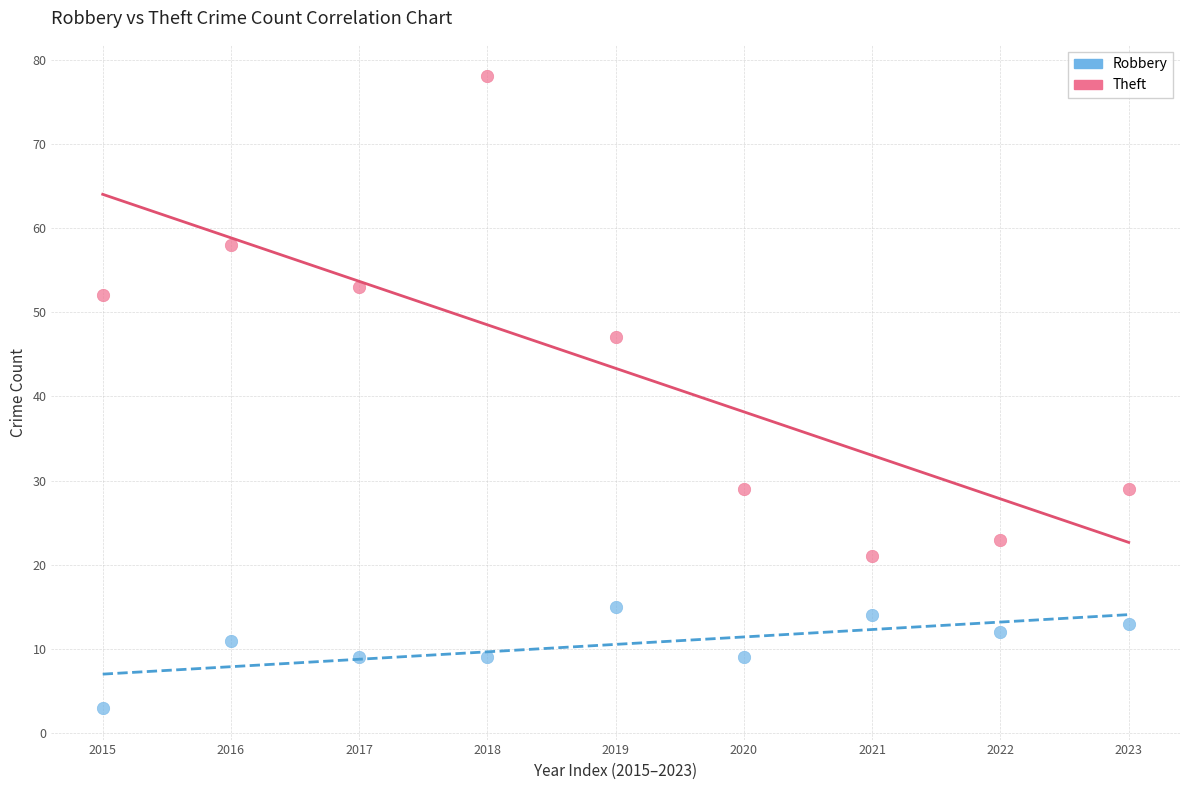

Across all series, what Y value is closest to 40?

47